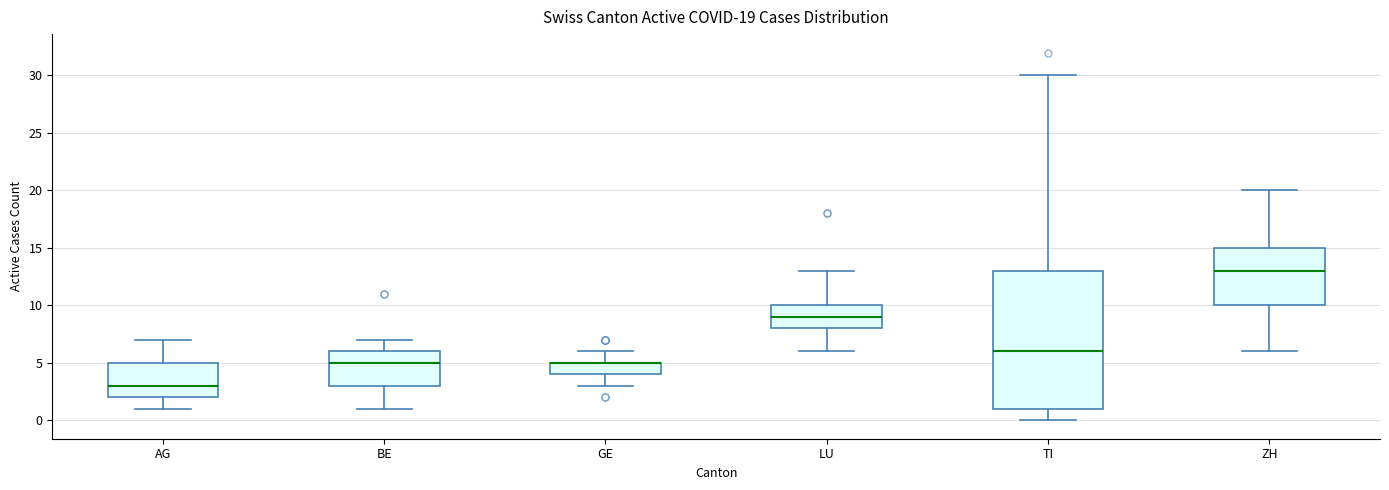

Comparing the boxes themselves (not the whiskers), which one is the tallest?

TI